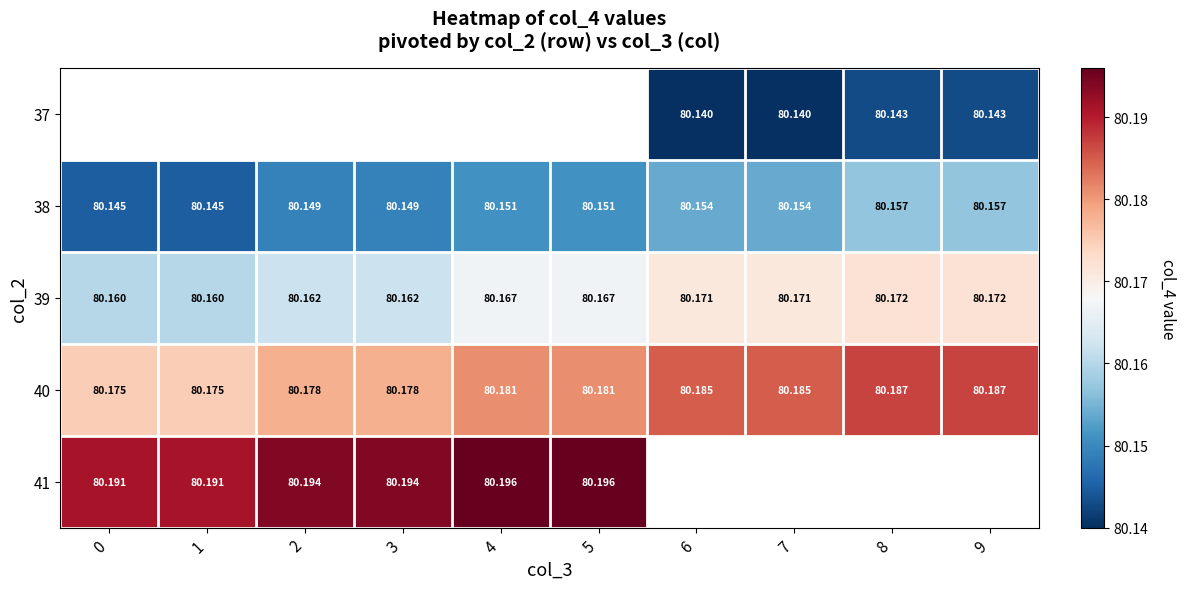

How many positive values does the 41 series have?

6